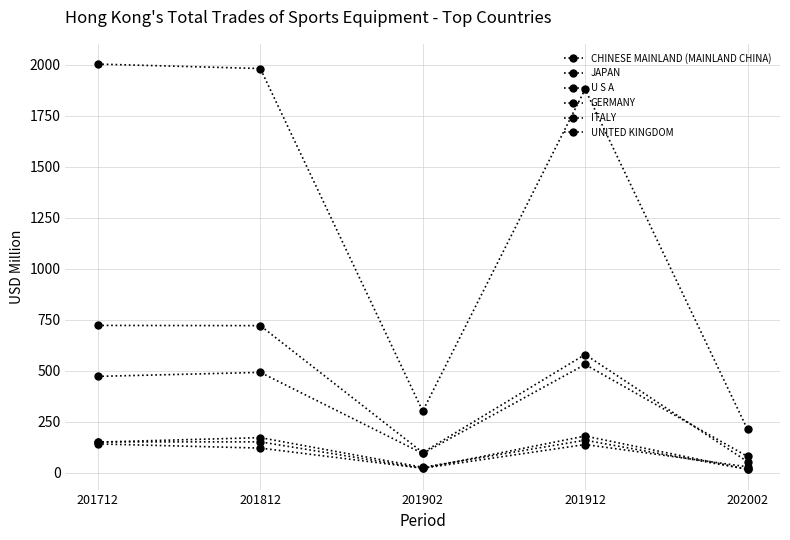

Between 201712 and 202002, which is larger?

201712